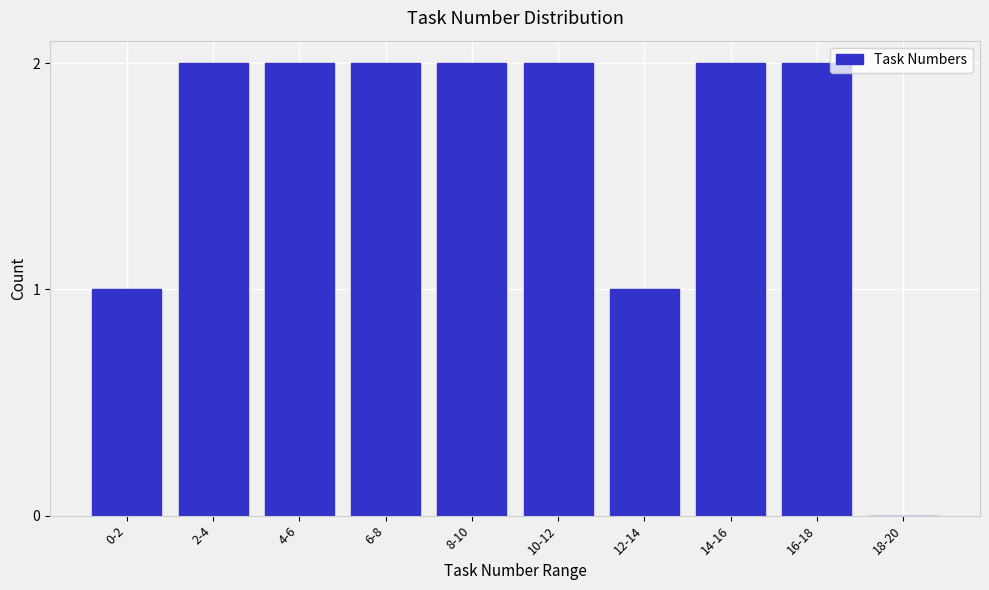

Reading right to left, extract all data points from this chart.

18-20=0	16-18=2	14-16=2	12-14=1	10-12=2	8-10=2	6-8=2	4-6=2	2-4=2	0-2=1